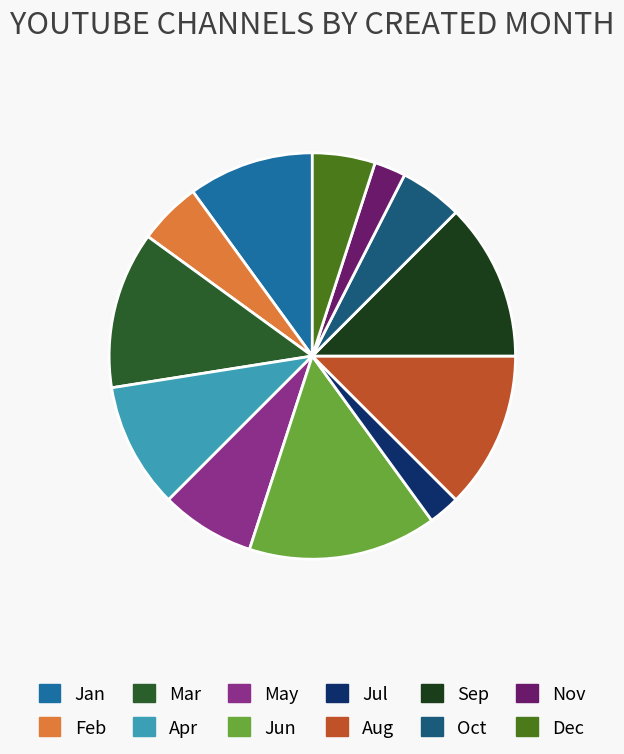

Which category has the biggest portion of the pie?

Jun